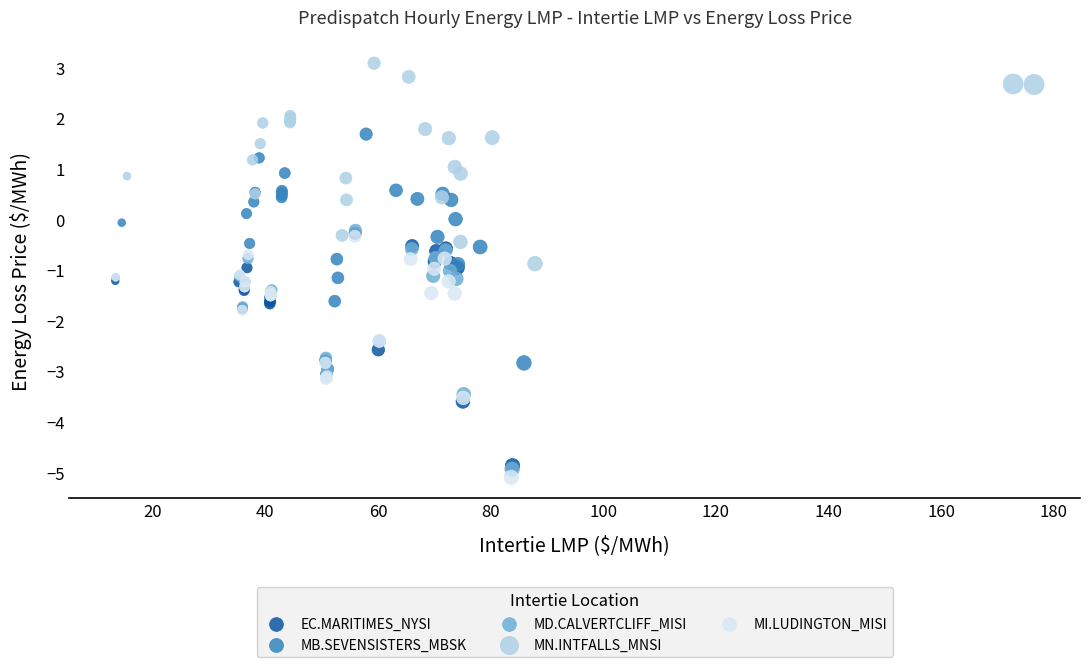

Which series reaches the maximum Y coordinate?

MN.INTFALLS_MNSI